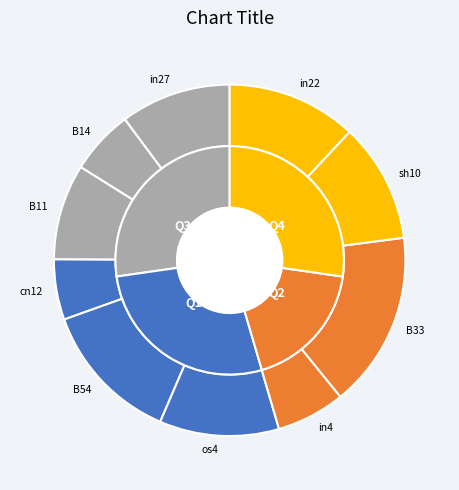

Which slice is the largest?

B33